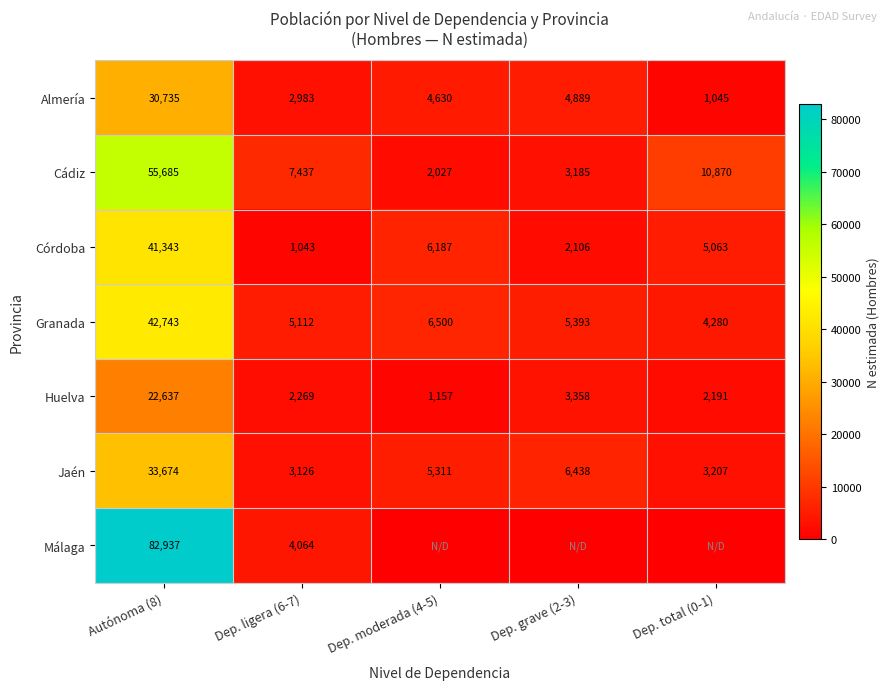

Is the value of Huelva at Dep. total (0-1) greater than the value of Granada at Autónoma (8)?

No